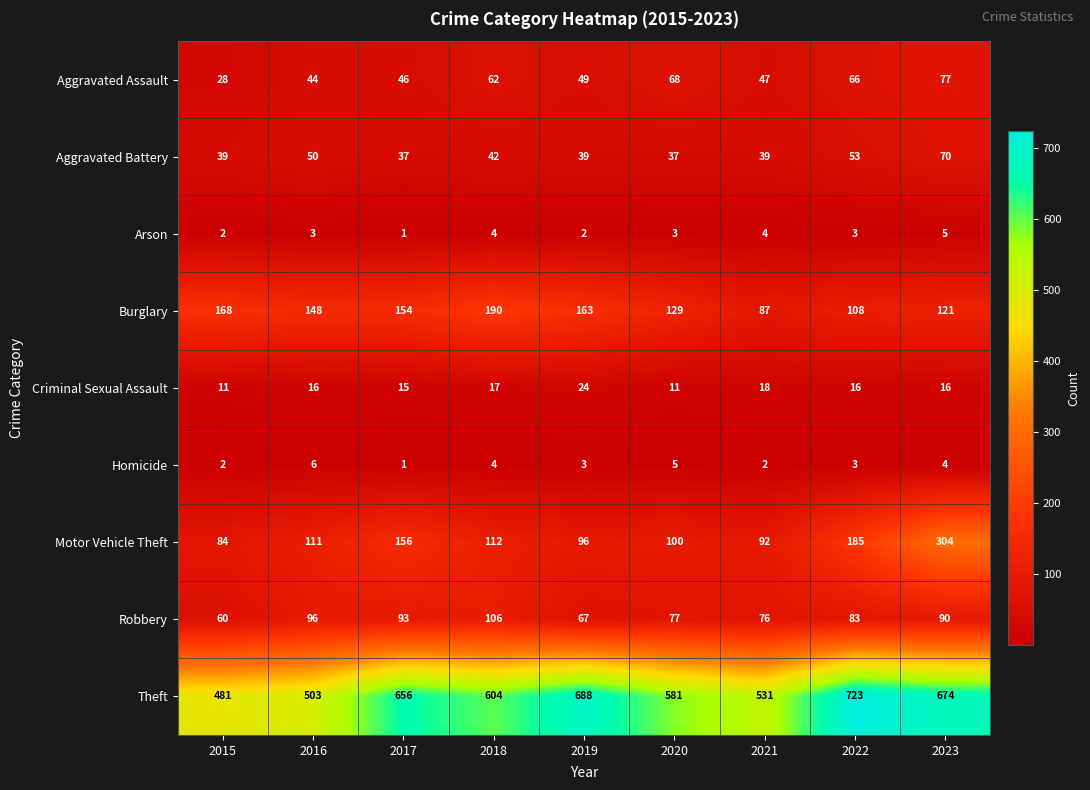

What is the sum of all Aggravated Battery values?

406